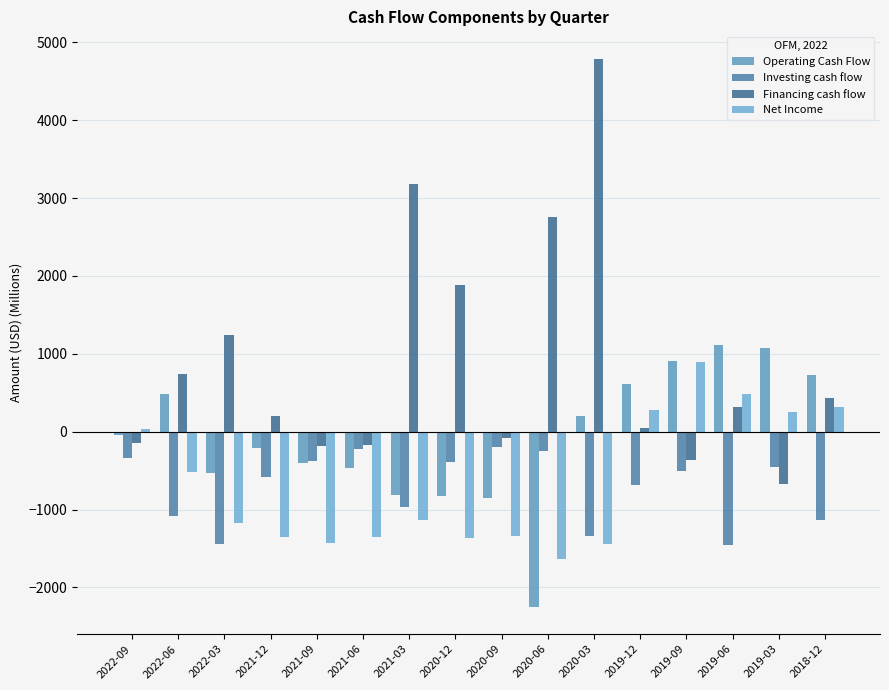

List the series in order of their peak value, lowest first.

Investing cash flow, Net Income, Operating Cash Flow, Financing cash flow